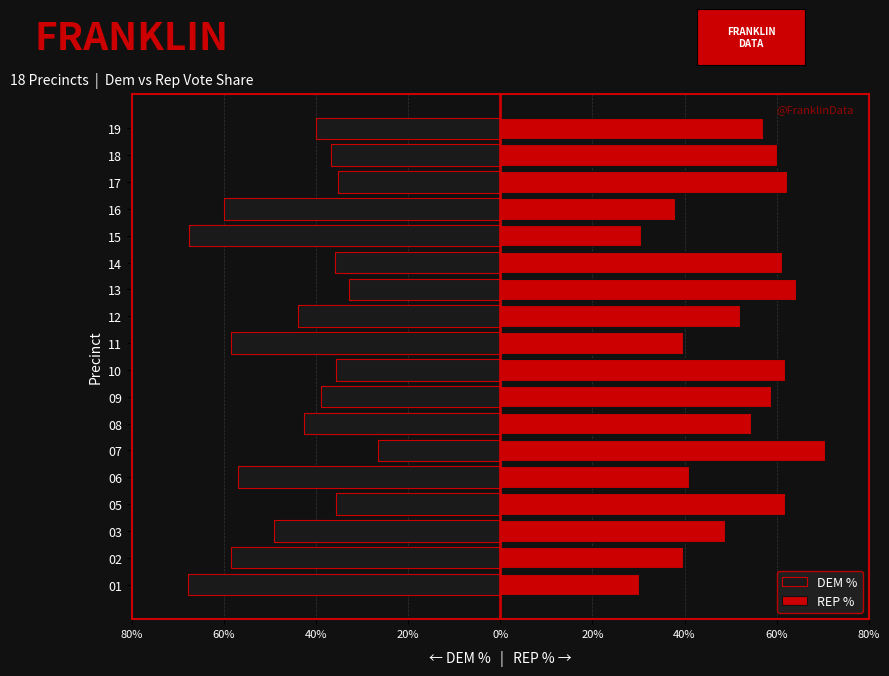

What is the value of the REP % bar at the 18th from the left?

0.6